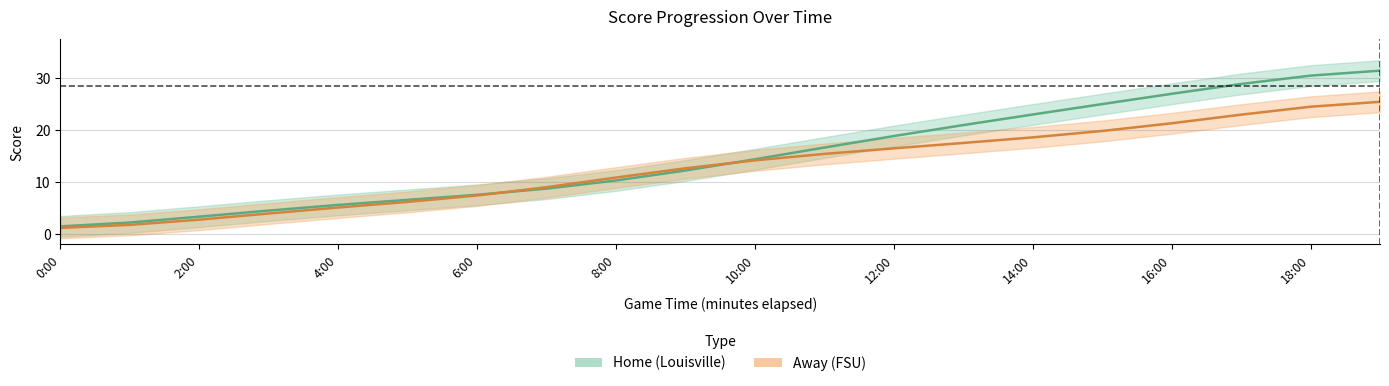

Which series changed the most between 7:00 and 11:00?

Home